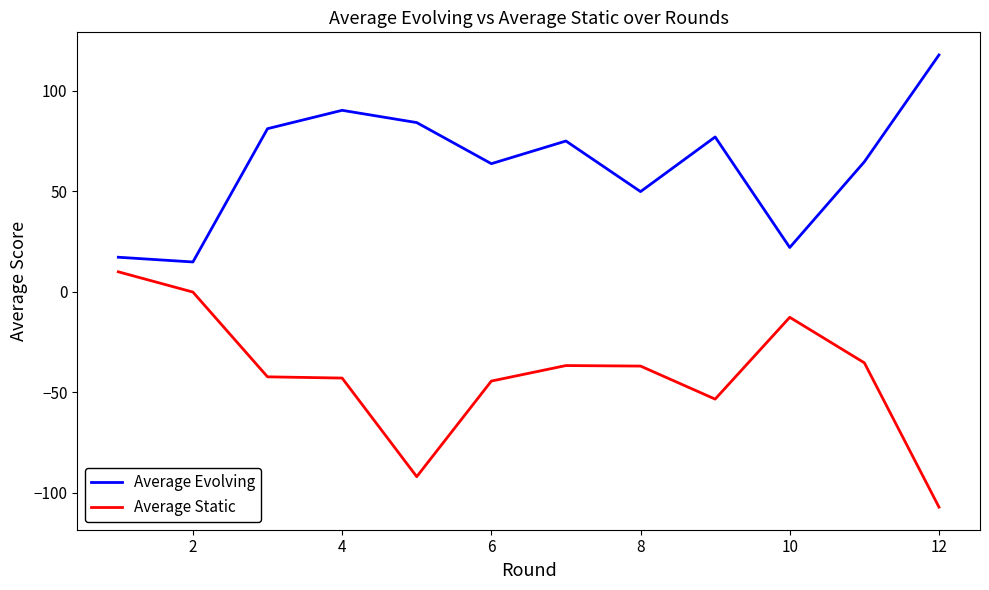

Rank the series by their maximum value, from highest to lowest.

Average Evolving, Average Static